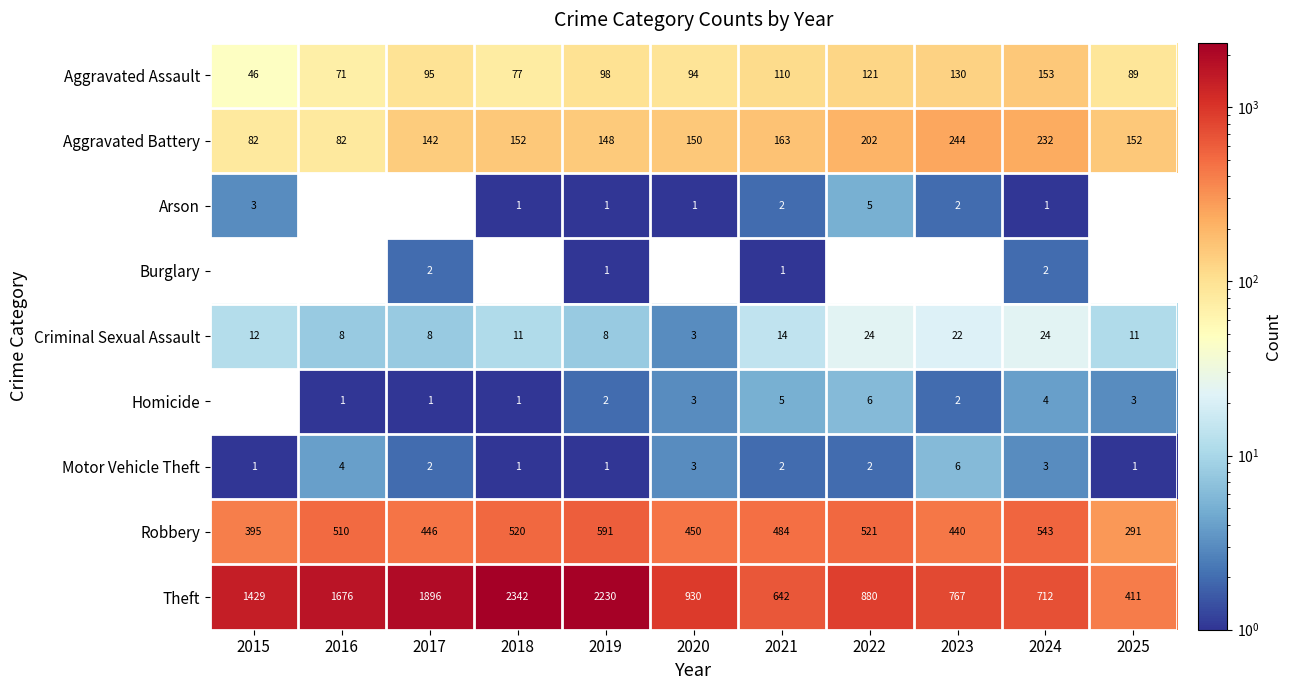

At which label is Theft closest to 1376?

2015